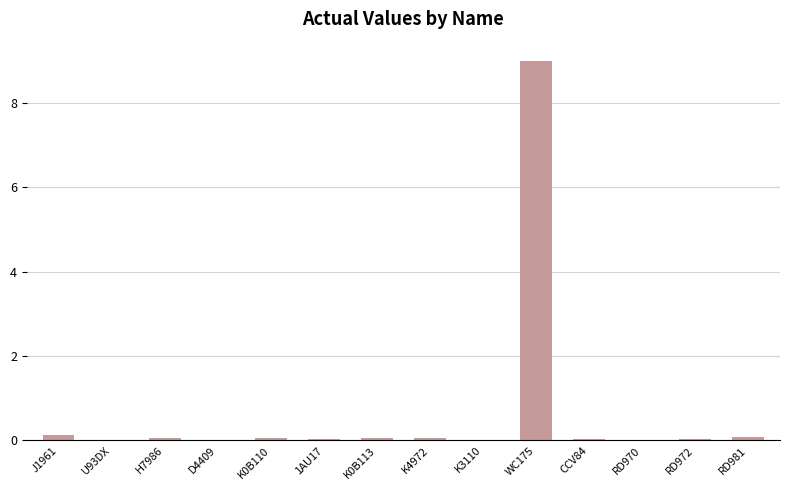

Is it true that the value at K0B110 is 0.0?

True